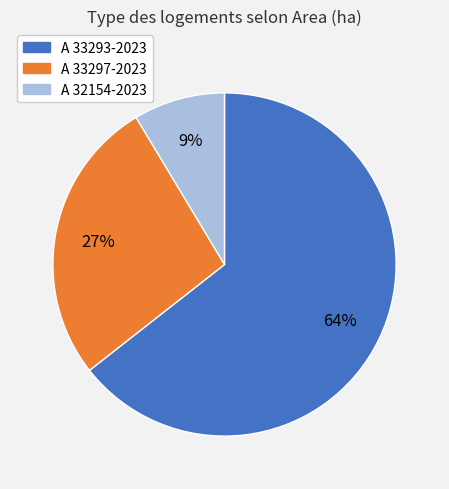

Does any single category account for the majority?

Yes